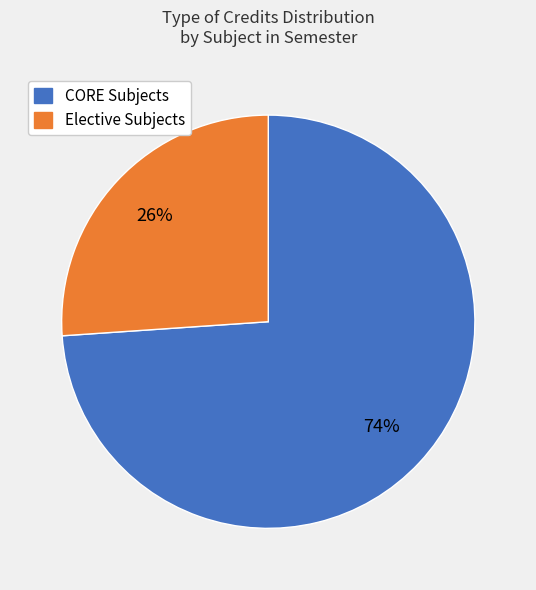

Is there a majority slice in this chart?

Yes